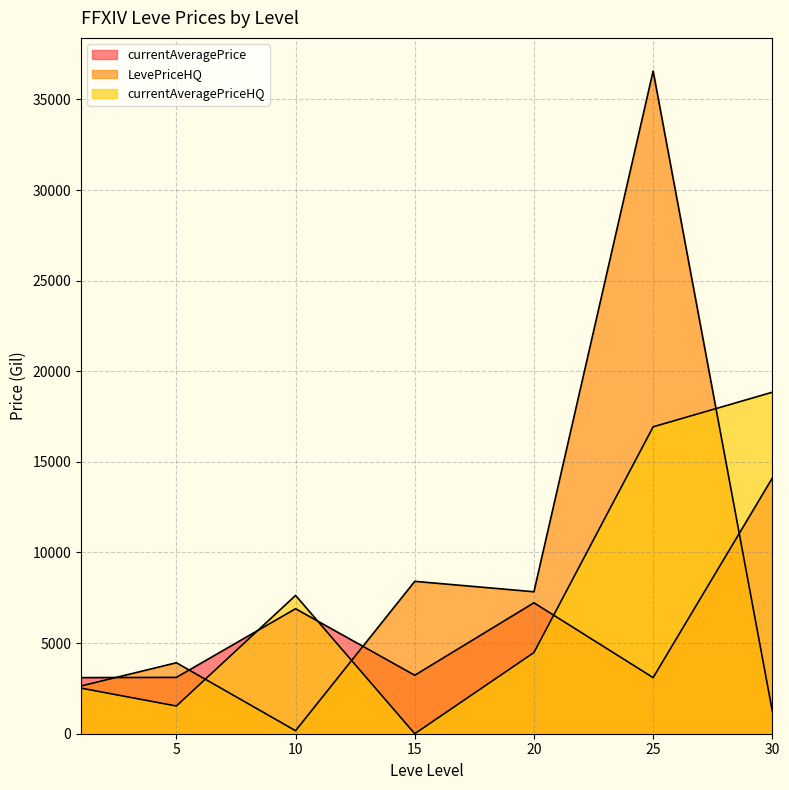

What are all the series names shown in the legend?

currentAveragePrice, LevePriceHQ, currentAveragePriceHQ